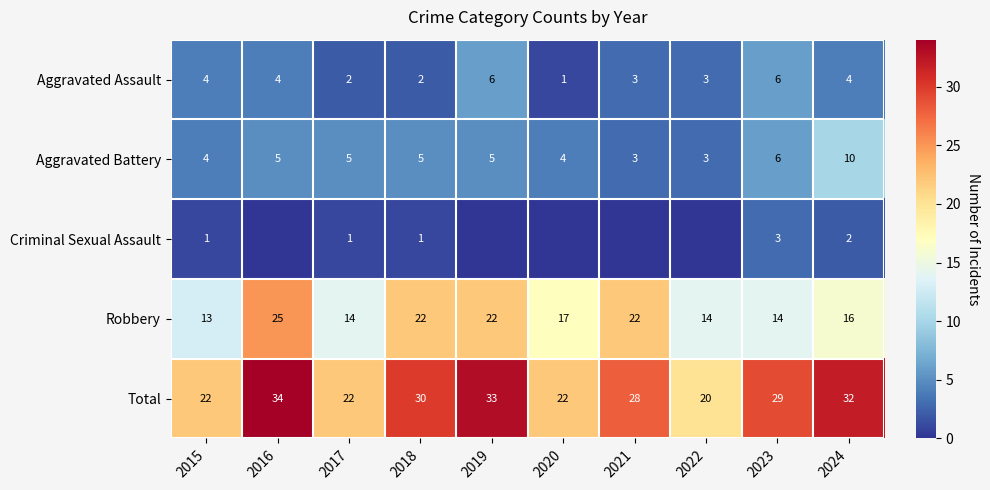

Where is Robbery nearest to the value 19?

2020